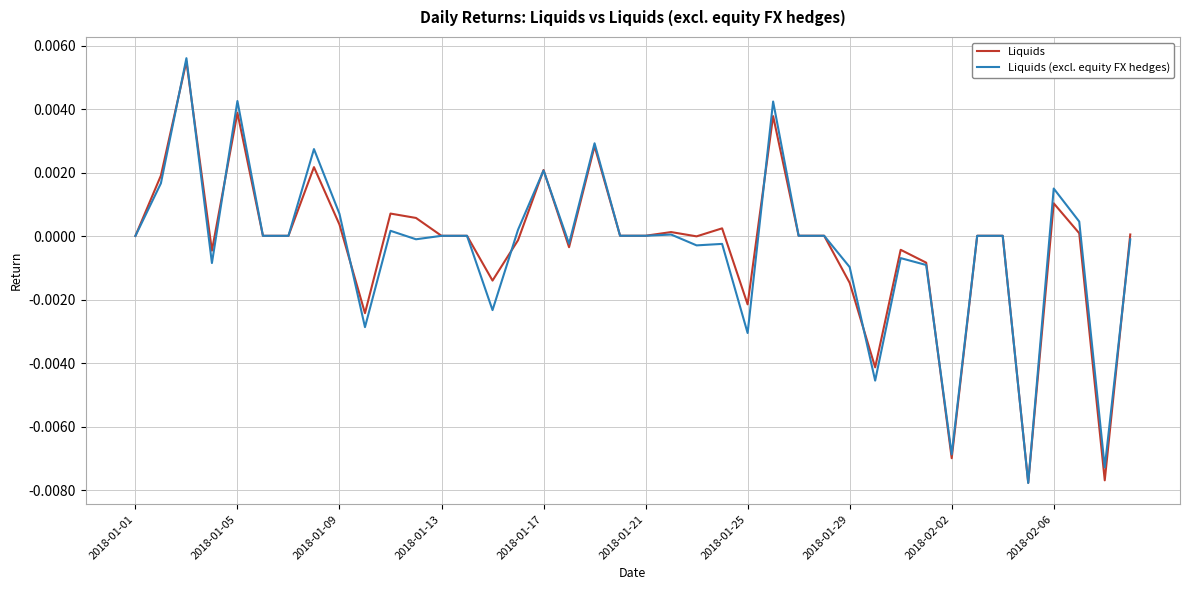

Which series has the widest spread of values?

Liquids (excl. equity FX hedges)